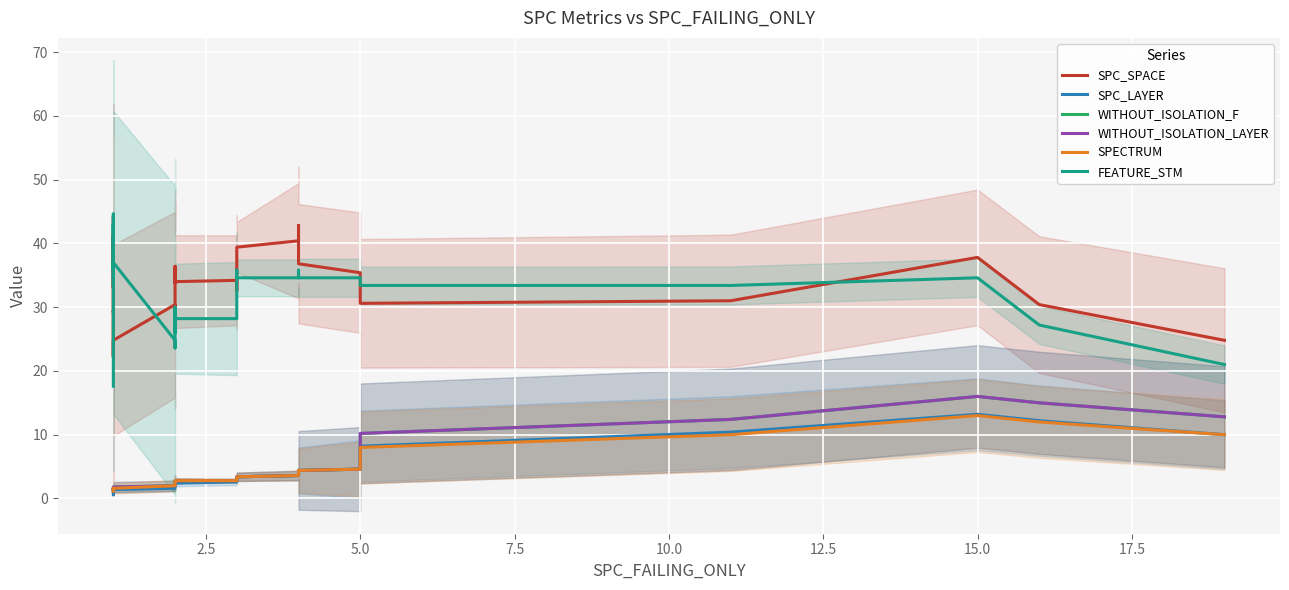

How many lines are shown in the chart?

6